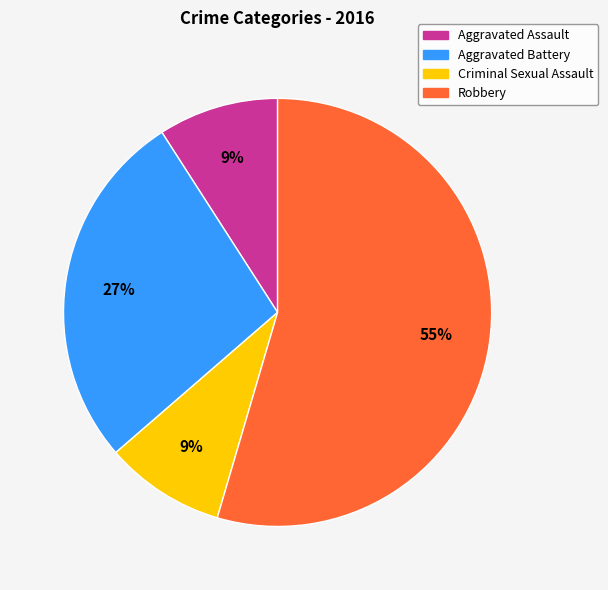

To the nearest percent, what portion does Robbery represent?

55%